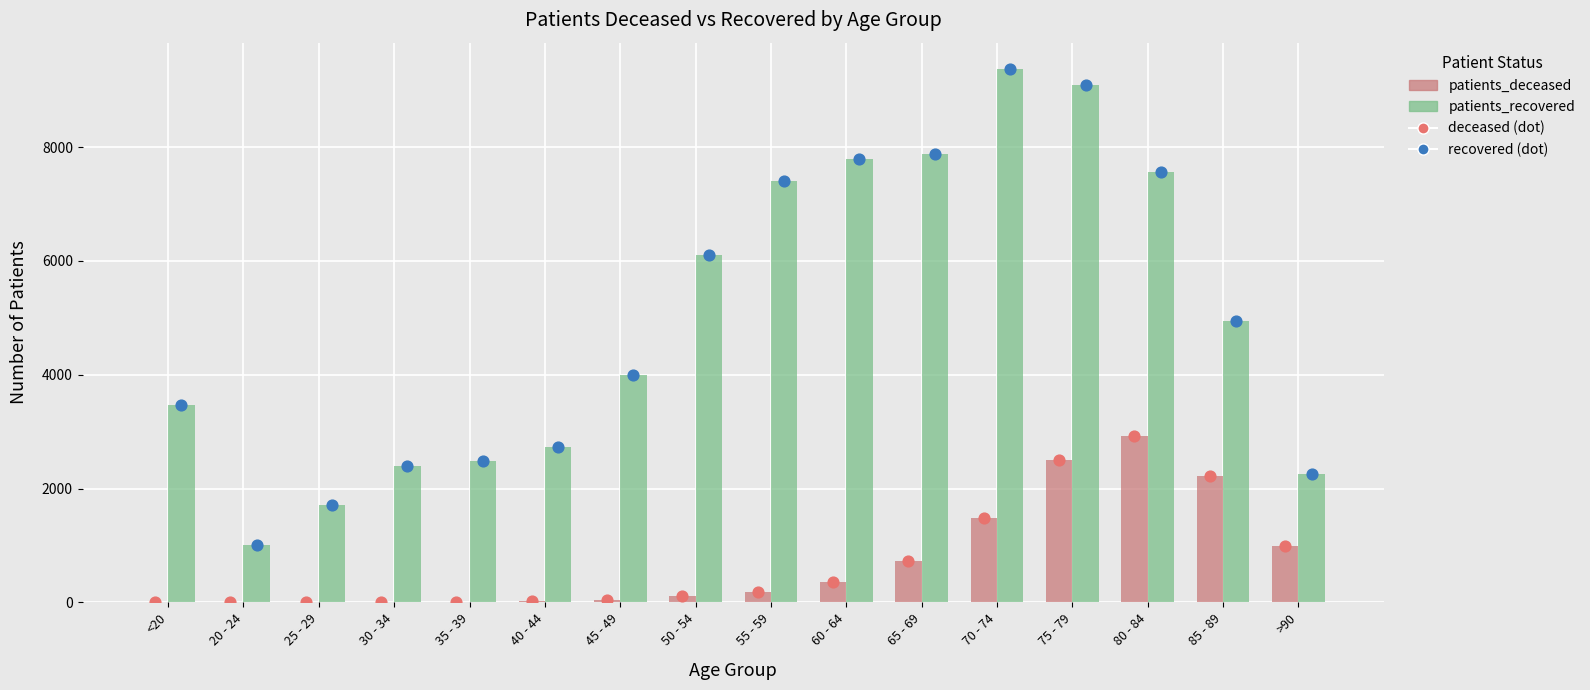

At which category is the sum across all series the highest?

75 - 79